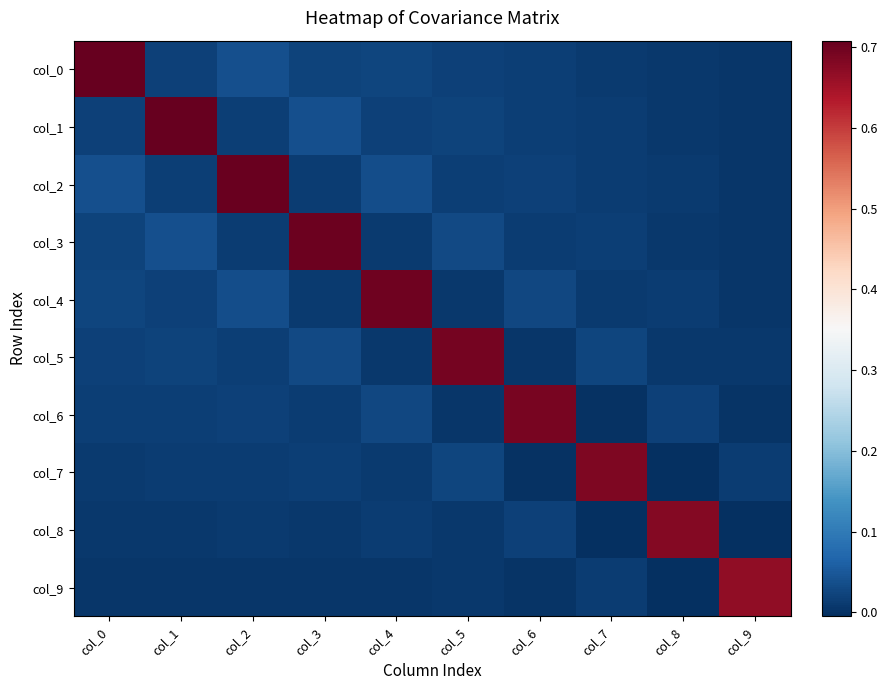

Reading left to right, transcribe all the data shown in this chart.

col_0: col_0=0.7	col_1=0.0	col_2=0.0	col_3=0.0	col_4=0.0	col_5=0.0	col_6=0.0	col_7=0.0	col_8=0.0	col_9=0.0
col_1: col_0=0.0	col_1=0.7	col_2=0.0	col_3=0.0	col_4=0.0	col_5=0.0	col_6=0.0	col_7=0.0	col_8=0.0	col_9=0.0
col_2: col_0=0.0	col_1=0.0	col_2=0.7	col_3=0.0	col_4=0.0	col_5=0.0	col_6=0.0	col_7=0.0	col_8=0.0	col_9=0.0
col_3: col_0=0.0	col_1=0.0	col_2=0.0	col_3=0.7	col_4=0.0	col_5=0.0	col_6=0.0	col_7=0.0	col_8=0.0	col_9=0.0
col_4: col_0=0.0	col_1=0.0	col_2=0.0	col_3=0.0	col_4=0.7	col_5=0.0	col_6=0.0	col_7=0.0	col_8=0.0	col_9=0.0
col_5: col_0=0.0	col_1=0.0	col_2=0.0	col_3=0.0	col_4=0.0	col_5=0.7	col_6=0.0	col_7=0.0	col_8=0.0	col_9=0.0
col_6: col_0=0.0	col_1=0.0	col_2=0.0	col_3=0.0	col_4=0.0	col_5=0.0	col_6=0.7	col_7=-0.0	col_8=0.0	col_9=0.0
col_7: col_0=0.0	col_1=0.0	col_2=0.0	col_3=0.0	col_4=0.0	col_5=0.0	col_6=-0.0	col_7=0.7	col_8=-0.0	col_9=0.0
col_8: col_0=0.0	col_1=0.0	col_2=0.0	col_3=0.0	col_4=0.0	col_5=0.0	col_6=0.0	col_7=-0.0	col_8=0.7	col_9=-0.0
col_9: col_0=0.0	col_1=0.0	col_2=0.0	col_3=0.0	col_4=0.0	col_5=0.0	col_6=0.0	col_7=0.0	col_8=-0.0	col_9=0.7